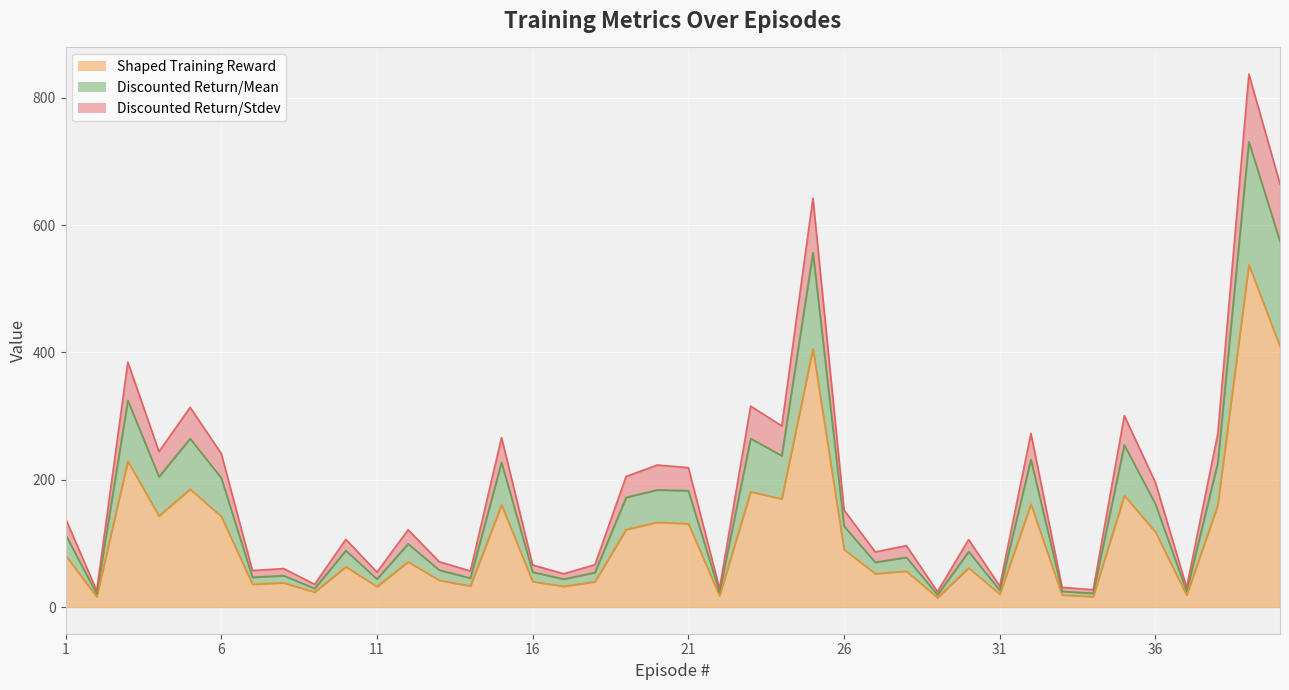

Reading left to right, list all the values displayed in this chart.

Shaped Training Reward: 1=81.3	2=16.3	3=229.2	4=143.3	5=185.3	6=142.5	7=36.0	8=38.1	9=23.6	10=63.4	11=32.2	12=71.1	13=42.1	14=33.1	15=160.6	16=40.1	17=32.7	18=39.9	19=121.9	20=133.2	21=131.1	22=17.8	23=181.2	24=170.0	25=405.8	26=90.6	27=52.5	28=56.5	29=14.9	30=61.7	31=20.4	32=161.7	33=19.0	34=16.5	35=175.3	36=117.8	37=18.8	38=160.1	39=537.8	40=409.3
Discounted Return/Mean: 1=139.0	2=25.8	3=384.9	4=244.4	5=313.8	6=241.3	7=57.4	8=60.5	9=35.9	10=106.5	11=54.9	12=121.5	13=71.3	14=56.7	15=266.4	16=66.1	17=52.4	18=66.7	19=205.2	20=223.2	21=219.1	22=29.3	23=315.8	24=284.6	25=642.6	26=152.6	27=86.7	28=96.6	29=24.2	30=106.1	31=33.1	32=272.9	33=31.0	34=27.3	35=300.8	36=195.6	37=31.0	38=272.1	39=837.4	40=664.7
Discounted Return/Stdev: 1=114.0	2=20.5	3=324.6	4=204.8	5=264.8	6=202.9	7=46.9	8=49.5	9=29.2	10=88.9	11=44.0	12=99.4	13=58.2	14=45.5	15=227.3	16=55.0	17=43.9	18=54.3	19=172.3	20=184.1	21=182.8	22=23.3	23=264.9	24=237.7	25=556.8	26=127.1	27=70.3	28=78.1	29=19.3	30=87.2	31=26.5	32=231.9	33=24.8	34=21.7	35=254.7	36=161.7	37=24.7	38=226.4	39=731.1	40=574.4